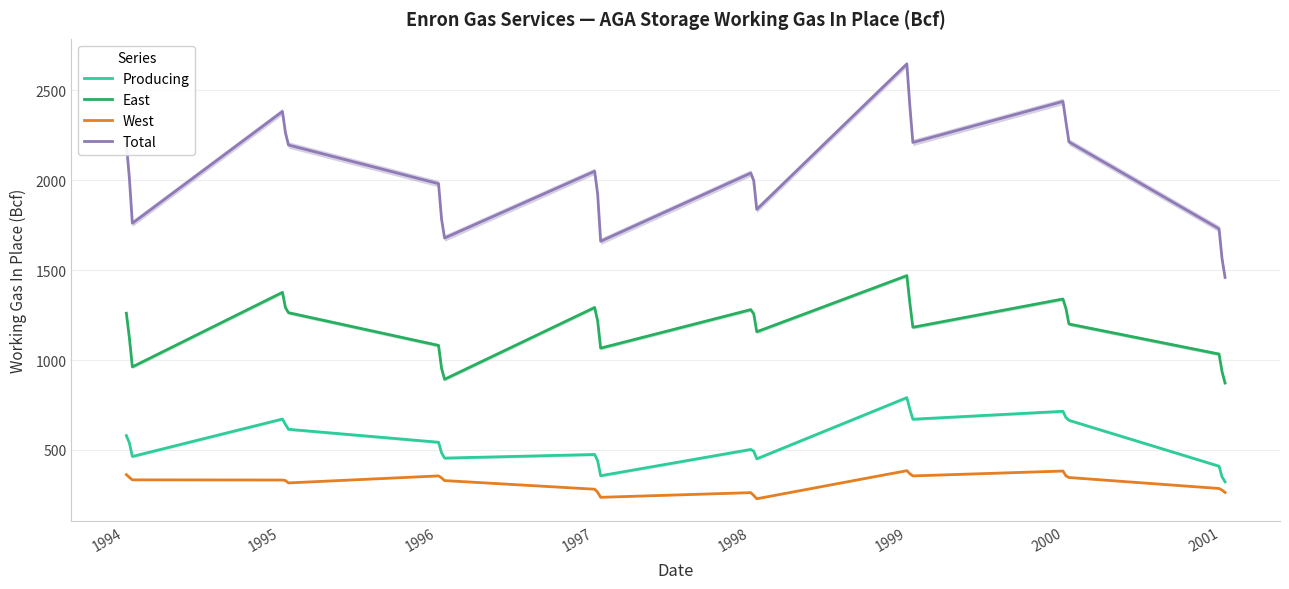

What is the lowest value of the West series?

229